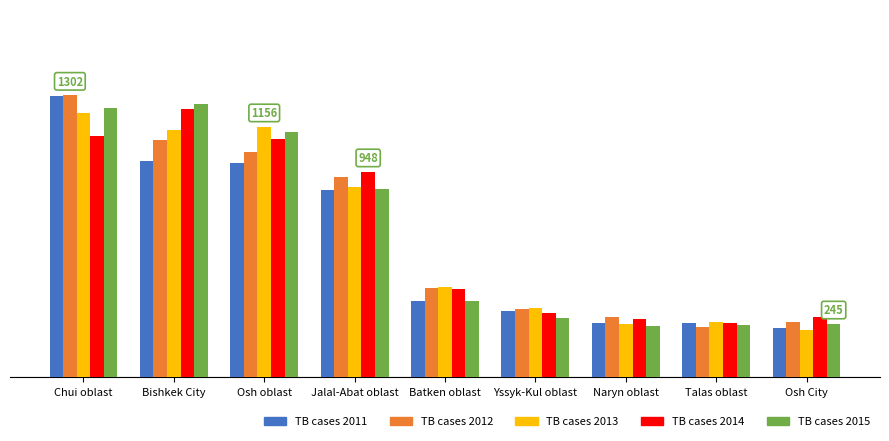

What are all the series names shown in the legend?

TB cases 2011, TB cases 2012, TB cases 2013, TB cases 2014, TB cases 2015